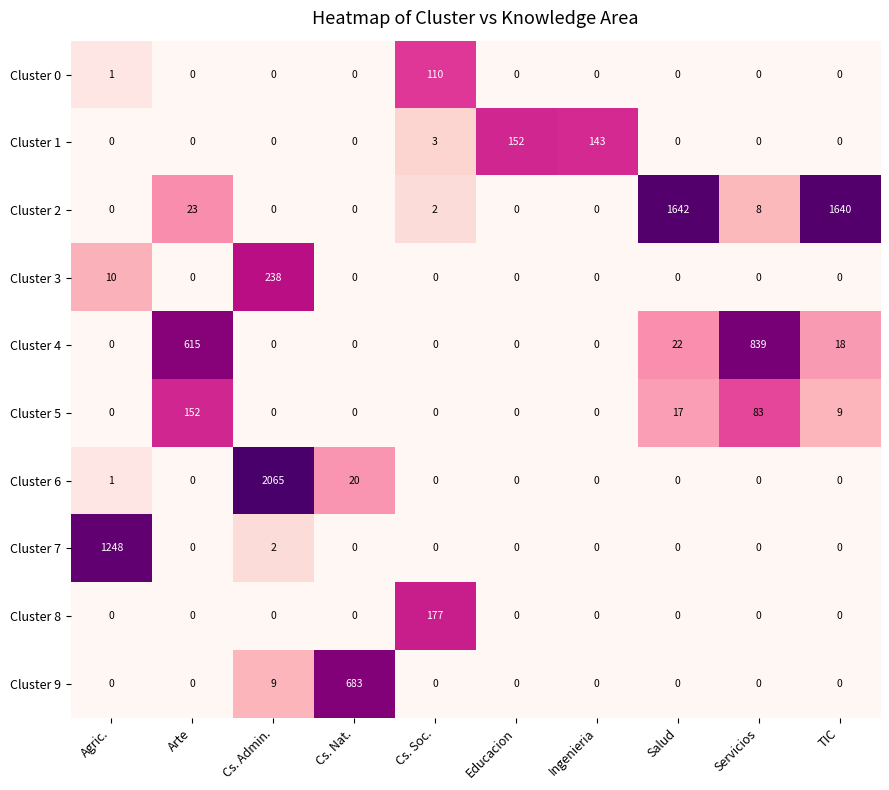

Which series has the widest spread of values?

Cluster 6